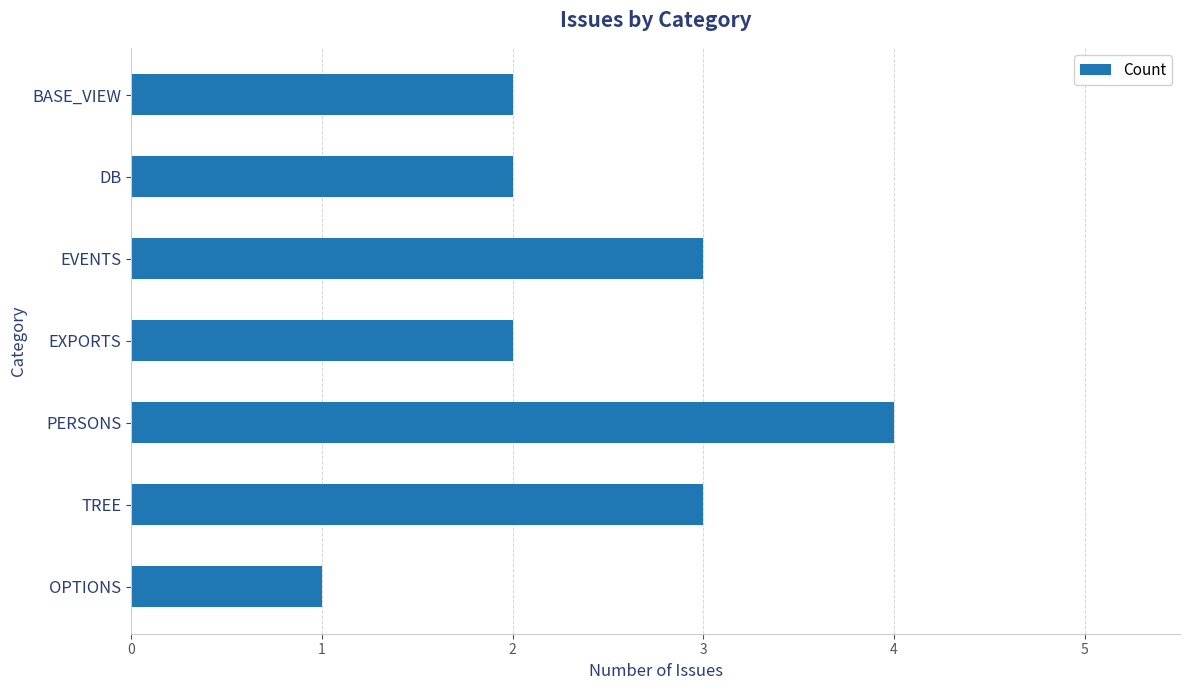

Which category has the highest value across all series?

PERSONS